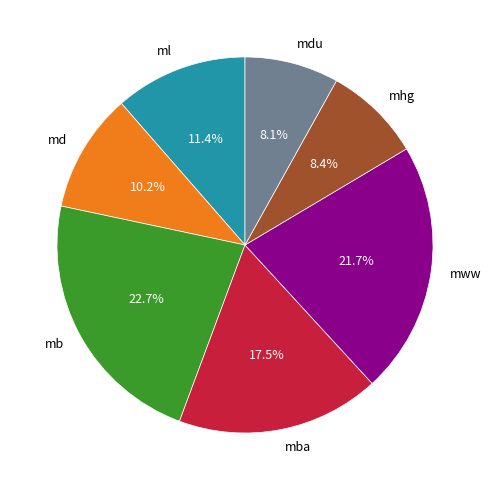

Does any single category account for the majority?

No